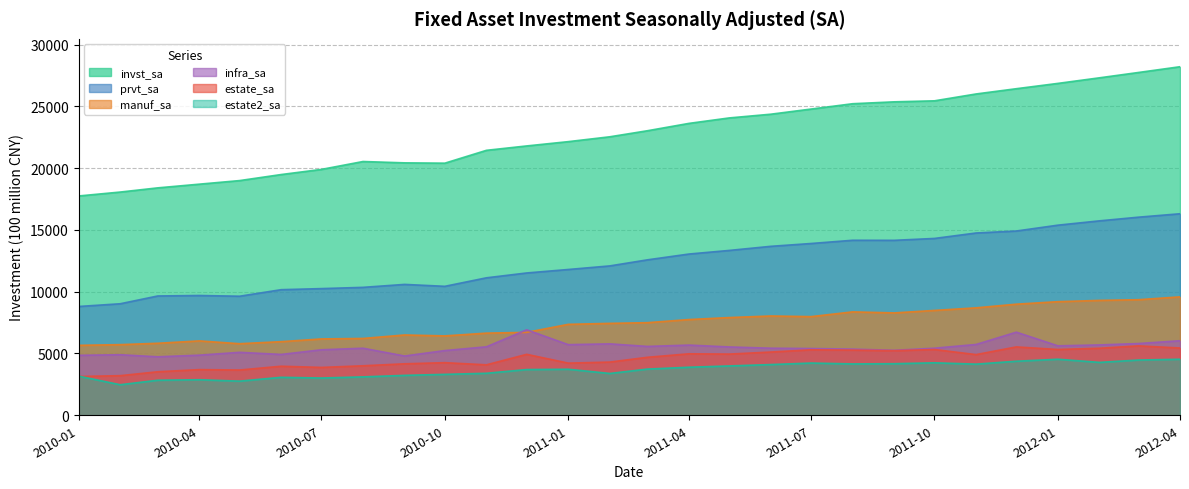

Reading left to right, transcribe all the data shown in this chart.

invst_sa: 2010-01=17748.1	2010-02=18065.1	2010-03=18404.0	2010-04=18703.7	2010-05=18993.1	2010-06=19482.8	2010-07=19898.3	2010-08=20536.9	2010-09=20428.5	2010-10=20402.7	2010-11=21442.4	2010-12=21797.2	2011-01=22145.4	2011-02=22538.3	2011-03=23027.1	2011-04=23623.3	2011-05=24064.3	2011-06=24366.1	2011-07=24782.3	2011-08=25213.7	2011-09=25366.9	2011-10=25449.0	2011-11=26003.6	2011-12=26428.8	2012-01=26859.3	2012-02=27311.2	2012-03=27741.5	2012-04=28207.7
prvt_sa: 2010-01=8804.8	2010-02=9024.7	2010-03=9655.5	2010-04=9694.5	2010-05=9635.1	2010-06=10164.5	2010-07=10251.8	2010-08=10352.9	2010-09=10591.6	2010-10=10437.0	2010-11=11124.9	2010-12=11517.1	2011-01=11798.7	2011-02=12089.1	2011-03=12579.6	2011-04=13050.0	2011-05=13341.5	2011-06=13673.8	2011-07=13902.0	2011-08=14164.4	2011-09=14159.2	2011-10=14312.2	2011-11=14752.5	2011-12=14912.9	2012-01=15386.2	2012-02=15735.4	2012-03=16032.0	2012-04=16308.8
manuf_sa: 2010-01=5660.1	2010-02=5717.3	2010-03=5827.7	2010-04=6019.7	2010-05=5792.4	2010-06=5958.1	2010-07=6178.9	2010-08=6218.0	2010-09=6499.1	2010-10=6424.6	2010-11=6648.0	2010-12=6710.4	2011-01=7359.5	2011-02=7438.5	2011-03=7494.5	2011-04=7747.3	2011-05=7908.0	2011-06=8036.5	2011-07=7984.3	2011-08=8368.2	2011-09=8285.0	2011-10=8485.5	2011-11=8695.7	2011-12=8991.4	2012-01=9194.3	2012-02=9296.9	2012-03=9352.9	2012-04=9583.8
estate_sa: 2010-01=3138.7	2010-02=3206.2	2010-03=3522.0	2010-04=3695.0	2010-05=3663.7	2010-06=3970.1	2010-07=3873.8	2010-08=4005.8	2010-09=4166.7	2010-10=4258.2	2010-11=4083.5	2010-12=4933.4	2011-01=4221.3	2011-02=4306.1	2011-03=4693.4	2011-04=4975.8	2011-05=4952.5	2011-06=5118.3	2011-07=5298.0	2011-08=5273.2	2011-09=5225.9	2011-10=5322.1	2011-11=4911.0	2011-12=5533.5	2012-01=5325.3	2012-02=5424.9	2012-03=5617.3	2012-04=5445.5
infra_sa: 2010-01=4854.0	2010-02=4902.0	2010-03=4733.6	2010-04=4866.4	2010-05=5094.5	2010-06=4924.1	2010-07=5301.2	2010-08=5428.2	2010-09=4797.5	2010-10=5237.4	2010-11=5542.3	2010-12=6918.3	2011-01=5716.6	2011-02=5780.2	2011-03=5573.3	2011-04=5681.1	2011-05=5531.0	2011-06=5429.2	2011-07=5403.6	2011-08=5354.3	2011-09=5257.7	2011-10=5429.9	2011-11=5731.6	2011-12=6726.7	2012-01=5620.7	2012-02=5694.5	2012-03=5806.0	2012-04=6032.0
estate2_sa: 2010-01=3167.5	2010-02=2472.6	2010-03=2835.4	2010-04=2877.1	2010-05=2763.2	2010-06=3072.4	2010-07=3014.6	2010-08=3108.1	2010-09=3229.9	2010-10=3312.0	2010-11=3399.3	2010-12=3699.7	2011-01=3725.5	2011-02=3384.2	2011-03=3738.4	2011-04=3888.8	2011-05=3993.1	2011-06=4105.1	2011-07=4226.7	2011-08=4157.3	2011-09=4174.3	2011-10=4247.3	2011-11=4139.7	2011-12=4374.9	2012-01=4535.7	2012-02=4281.1	2012-03=4470.6	2012-04=4535.2